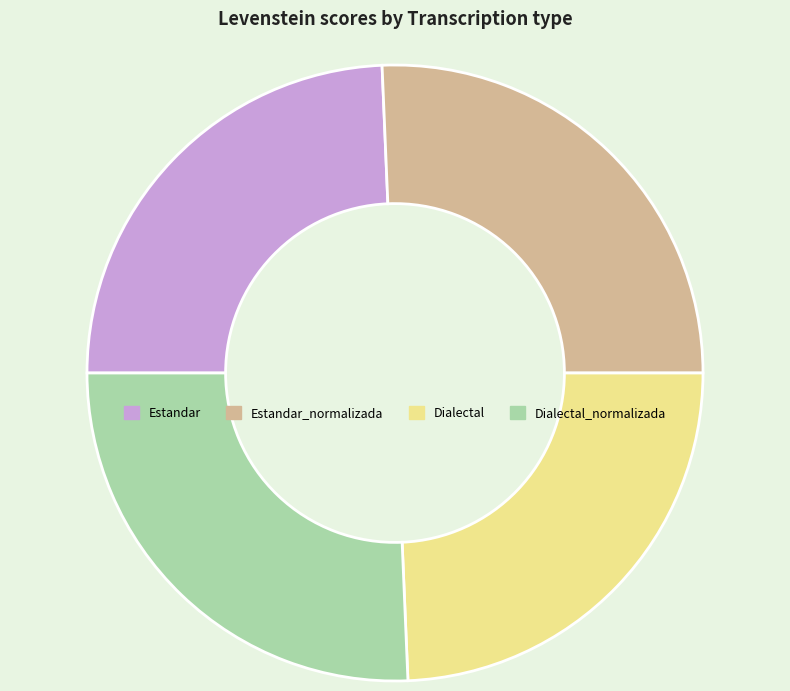

Does any single category account for the majority?

No